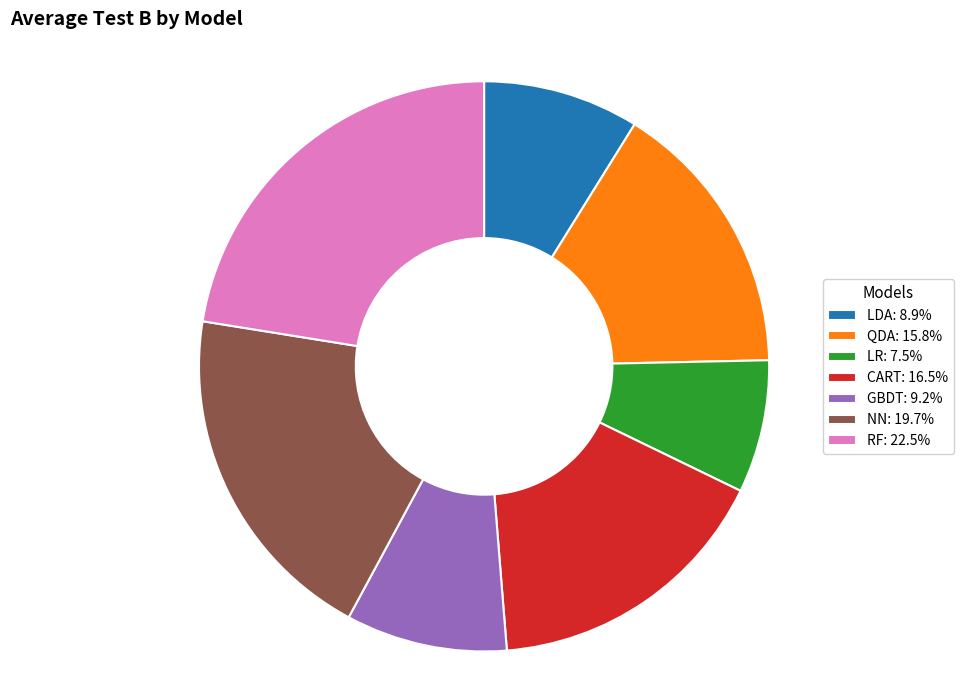

Combined, do LDA and RF account for over 50%?

No